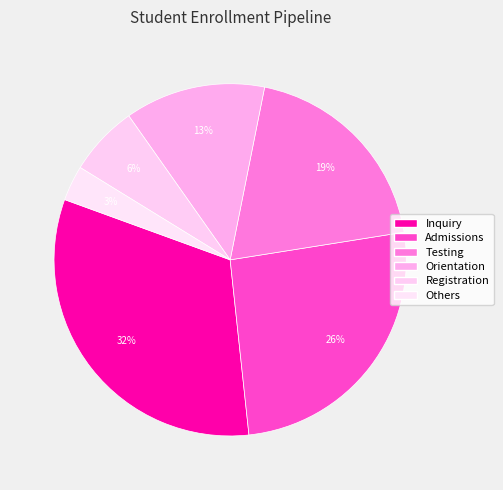

Count the number of slices in the pie.

6